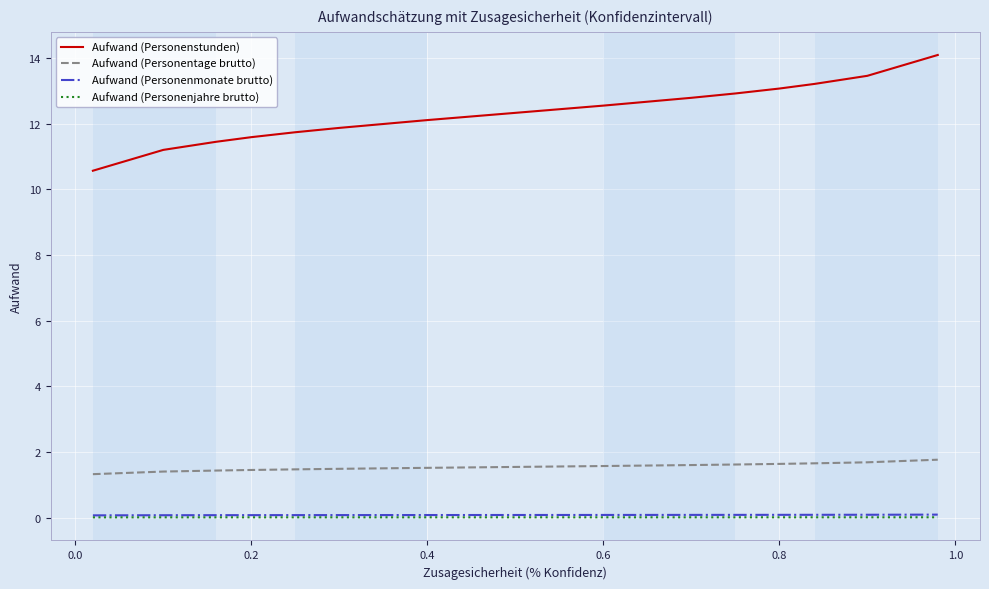

Does the chart display data point markers on the line(s)?

No